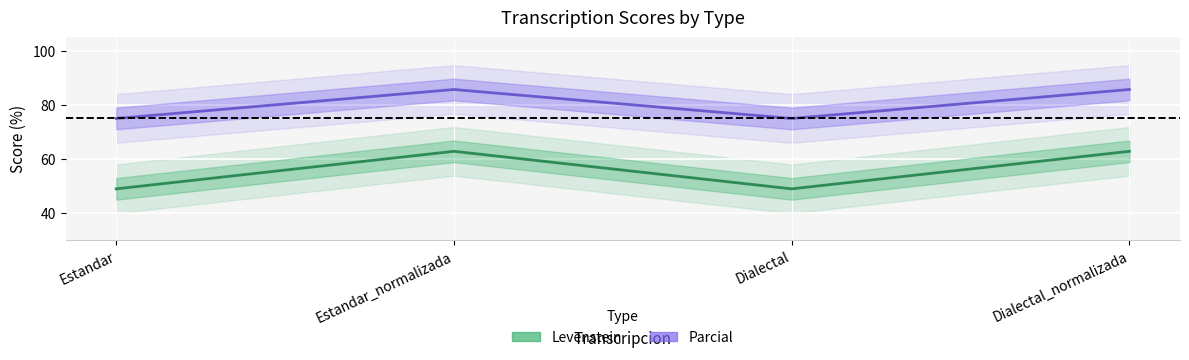

What position from the left is Dialectal?

3